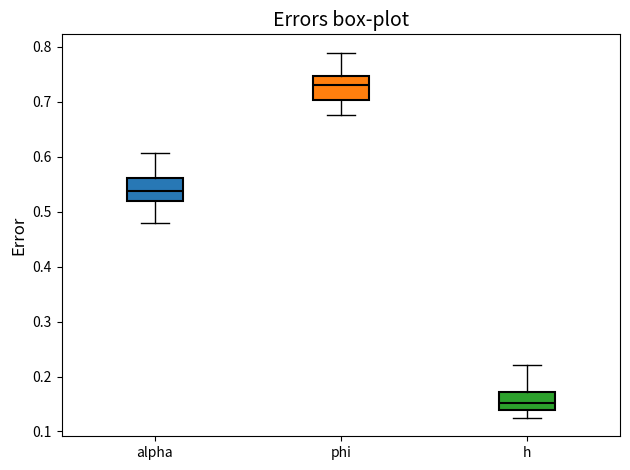

Where does the median line of the box for h sit on the y-axis? The values are not printed on the chart, so give them approximately, as read against the axis.

0.15